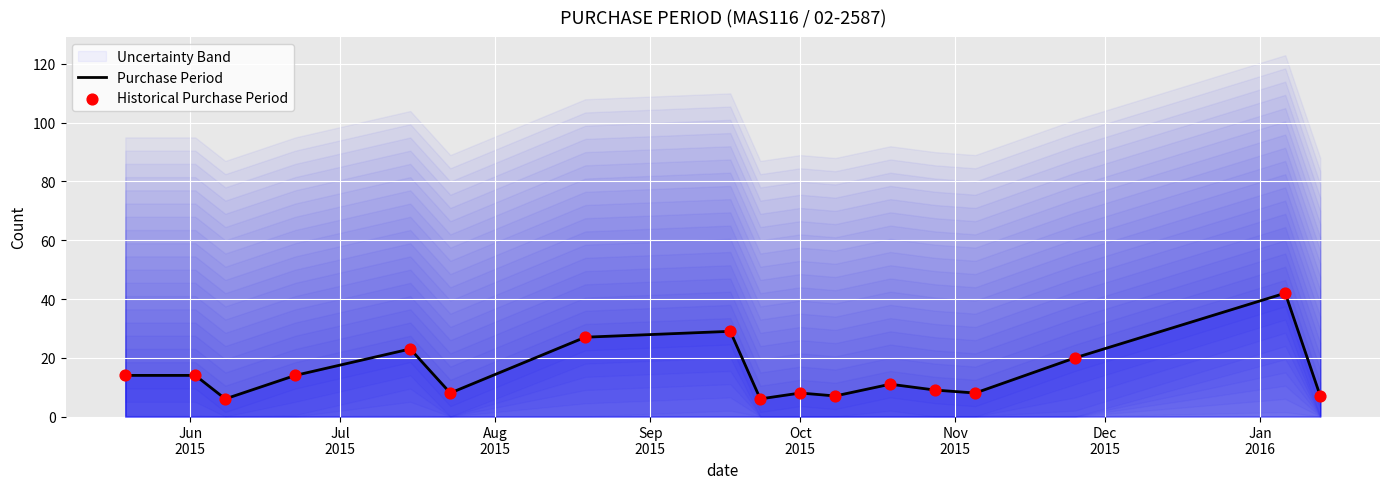

What is the lowest value of the Purchase Period series?

6